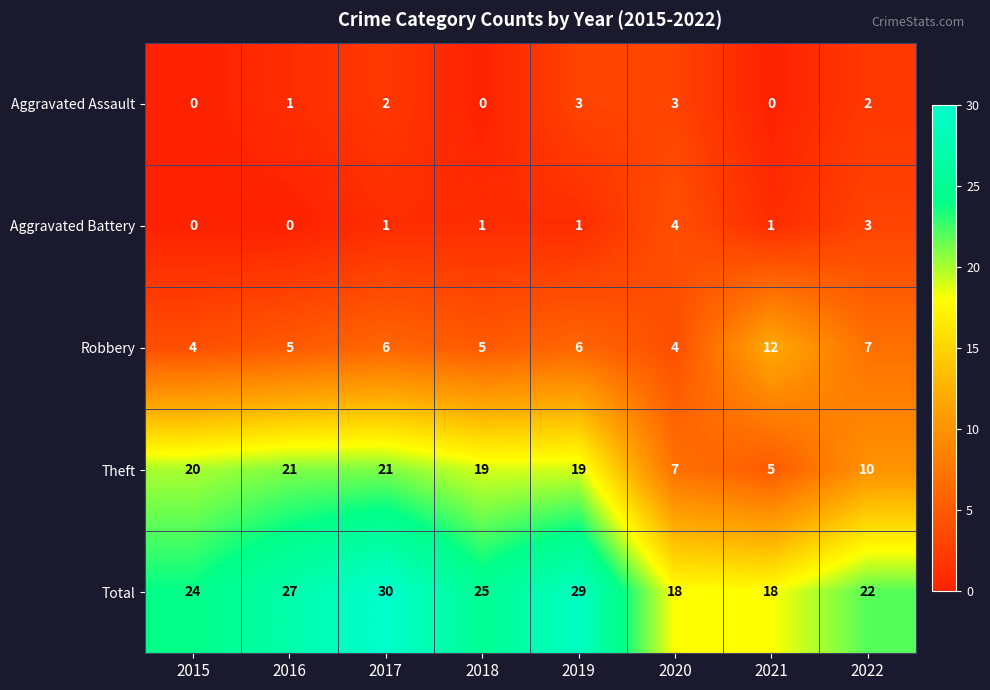

What is the difference between the second highest and minimum values in the Aggravated Battery series?

3